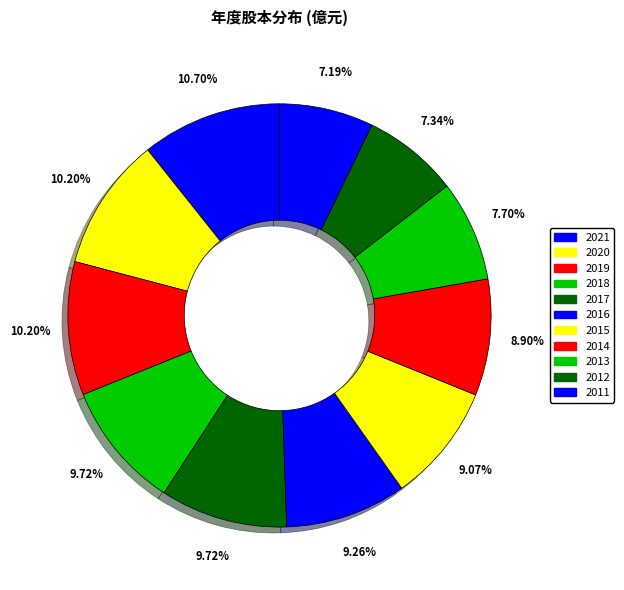

Is the sum of 2015 and 2020 greater than half?

No